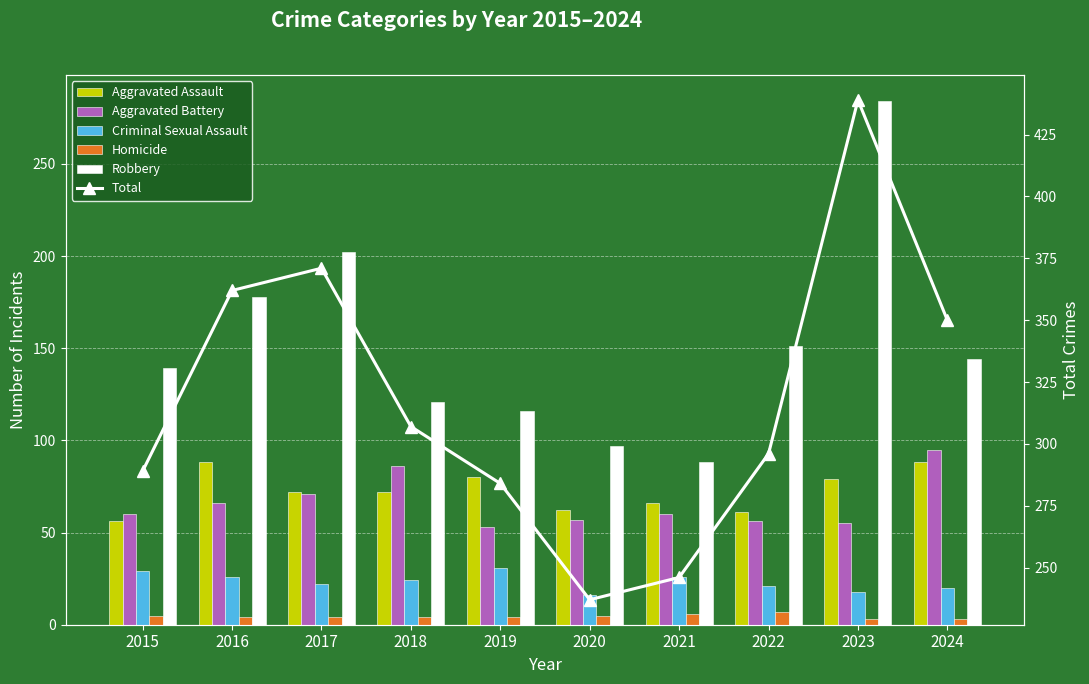

Which series has the largest total across all categories?

Total